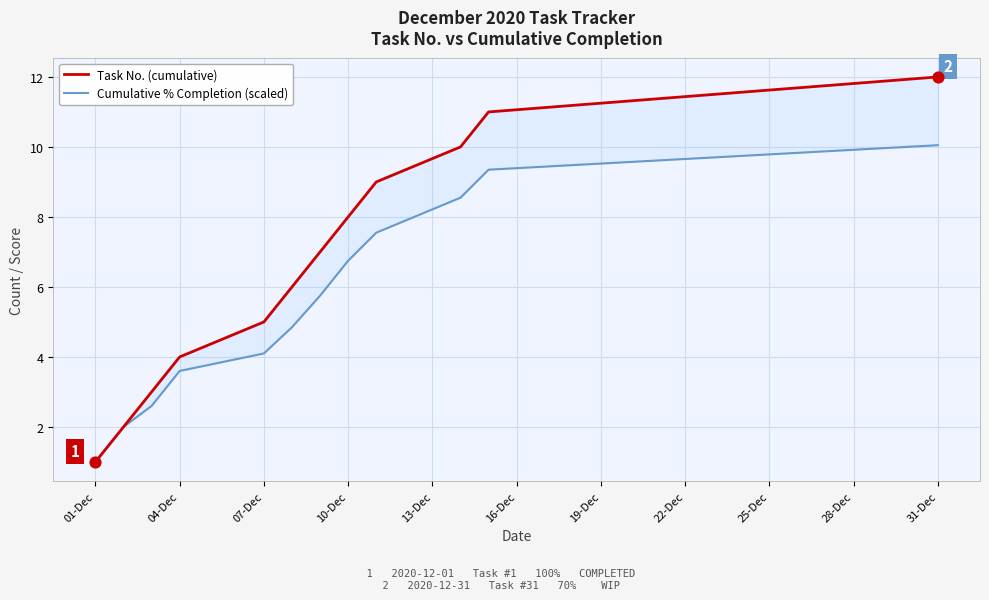

At how many categories does at least one series exceed 4?

8